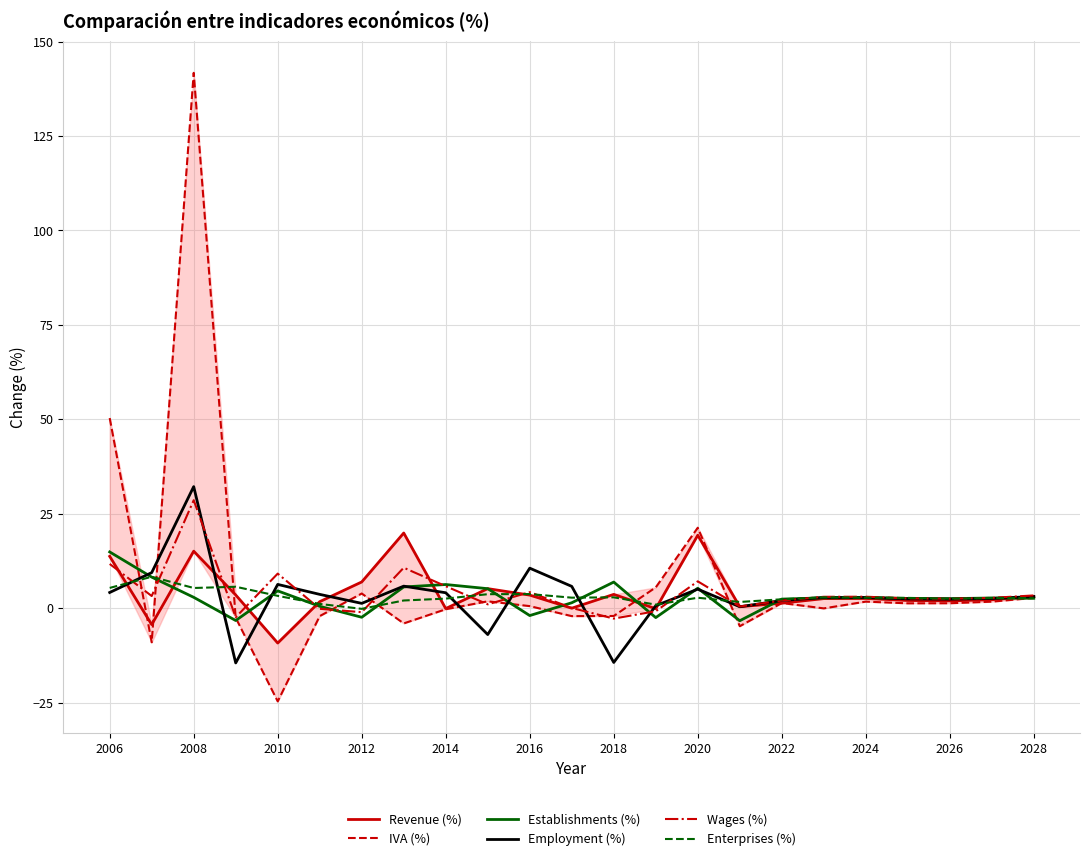

What is the maximum value for Employment (%)?

32.2